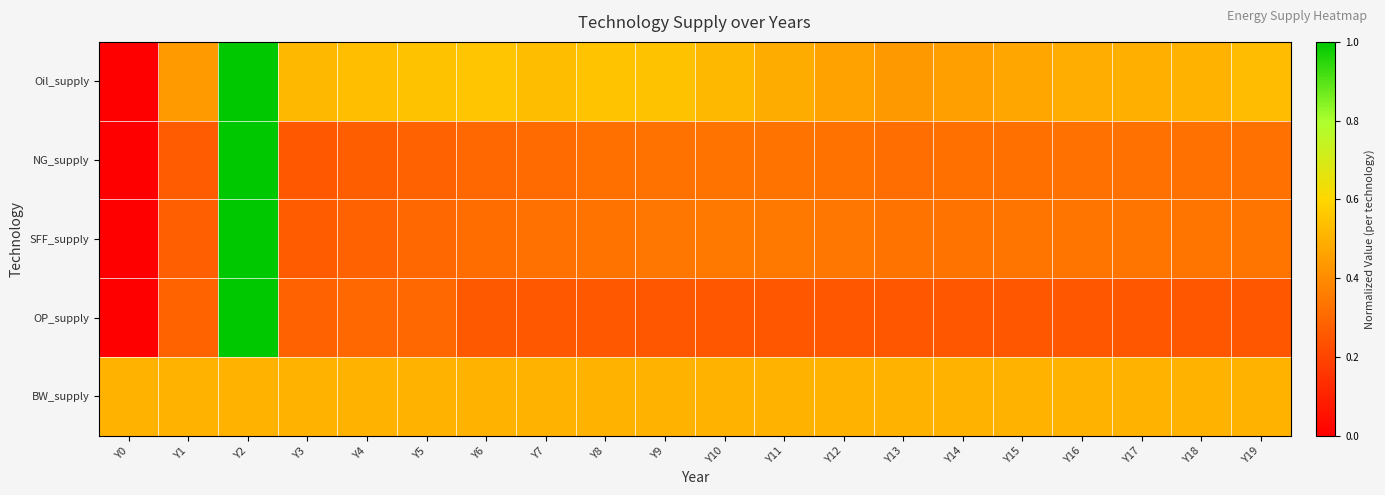

Reading left to right, transcribe all the data shown in this chart.

Oil_supply: Y0=0.0	Y1=0.4	Y2=1.0	Y3=0.5	Y4=0.5	Y5=0.5	Y6=0.6	Y7=0.5	Y8=0.5	Y9=0.5	Y10=0.5	Y11=0.5	Y12=0.5	Y13=0.4	Y14=0.5	Y15=0.5	Y16=0.5	Y17=0.5	Y18=0.5	Y19=0.5
NG_supply: Y0=0.0	Y1=0.3	Y2=1.0	Y3=0.3	Y4=0.3	Y5=0.3	Y6=0.3	Y7=0.3	Y8=0.3	Y9=0.3	Y10=0.3	Y11=0.3	Y12=0.3	Y13=0.3	Y14=0.3	Y15=0.3	Y16=0.3	Y17=0.3	Y18=0.3	Y19=0.3
SFF_supply: Y0=0.0	Y1=0.3	Y2=1.0	Y3=0.3	Y4=0.3	Y5=0.3	Y6=0.3	Y7=0.3	Y8=0.3	Y9=0.3	Y10=0.3	Y11=0.3	Y12=0.3	Y13=0.3	Y14=0.3	Y15=0.3	Y16=0.3	Y17=0.3	Y18=0.3	Y19=0.3
OP_supply: Y0=0.0	Y1=0.3	Y2=1.0	Y3=0.3	Y4=0.3	Y5=0.3	Y6=0.3	Y7=0.3	Y8=0.3	Y9=0.3	Y10=0.3	Y11=0.3	Y12=0.3	Y13=0.3	Y14=0.3	Y15=0.3	Y16=0.3	Y17=0.3	Y18=0.3	Y19=0.3
BW_supply: Y0=0.5	Y1=0.5	Y2=0.5	Y3=0.5	Y4=0.5	Y5=0.5	Y6=0.5	Y7=0.5	Y8=0.5	Y9=0.5	Y10=0.5	Y11=0.5	Y12=0.5	Y13=0.5	Y14=0.5	Y15=0.5	Y16=0.5	Y17=0.5	Y18=0.5	Y19=0.5